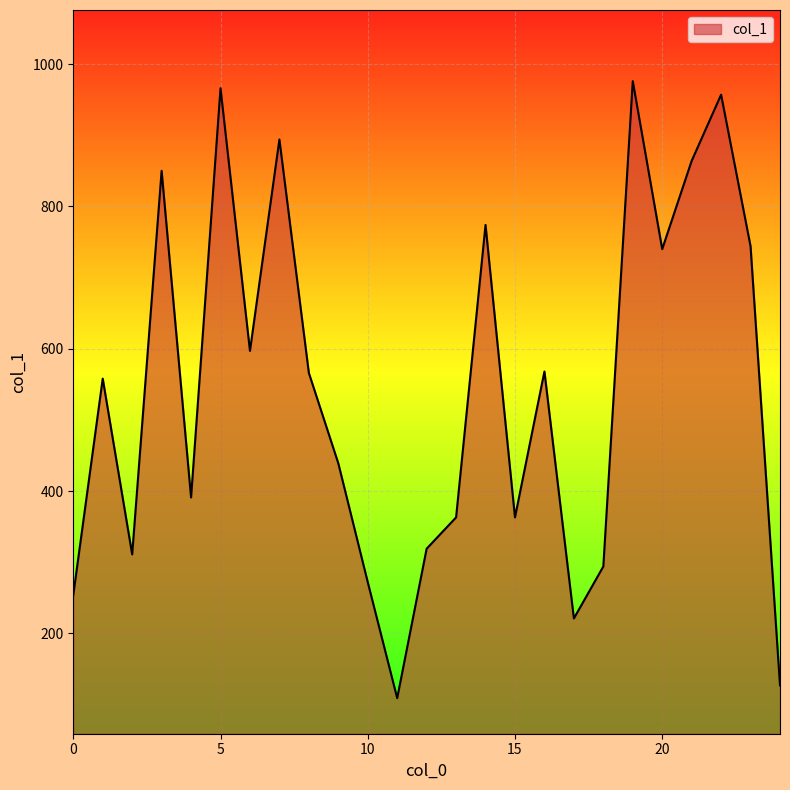

What is the difference between the maximum and minimum values?

867